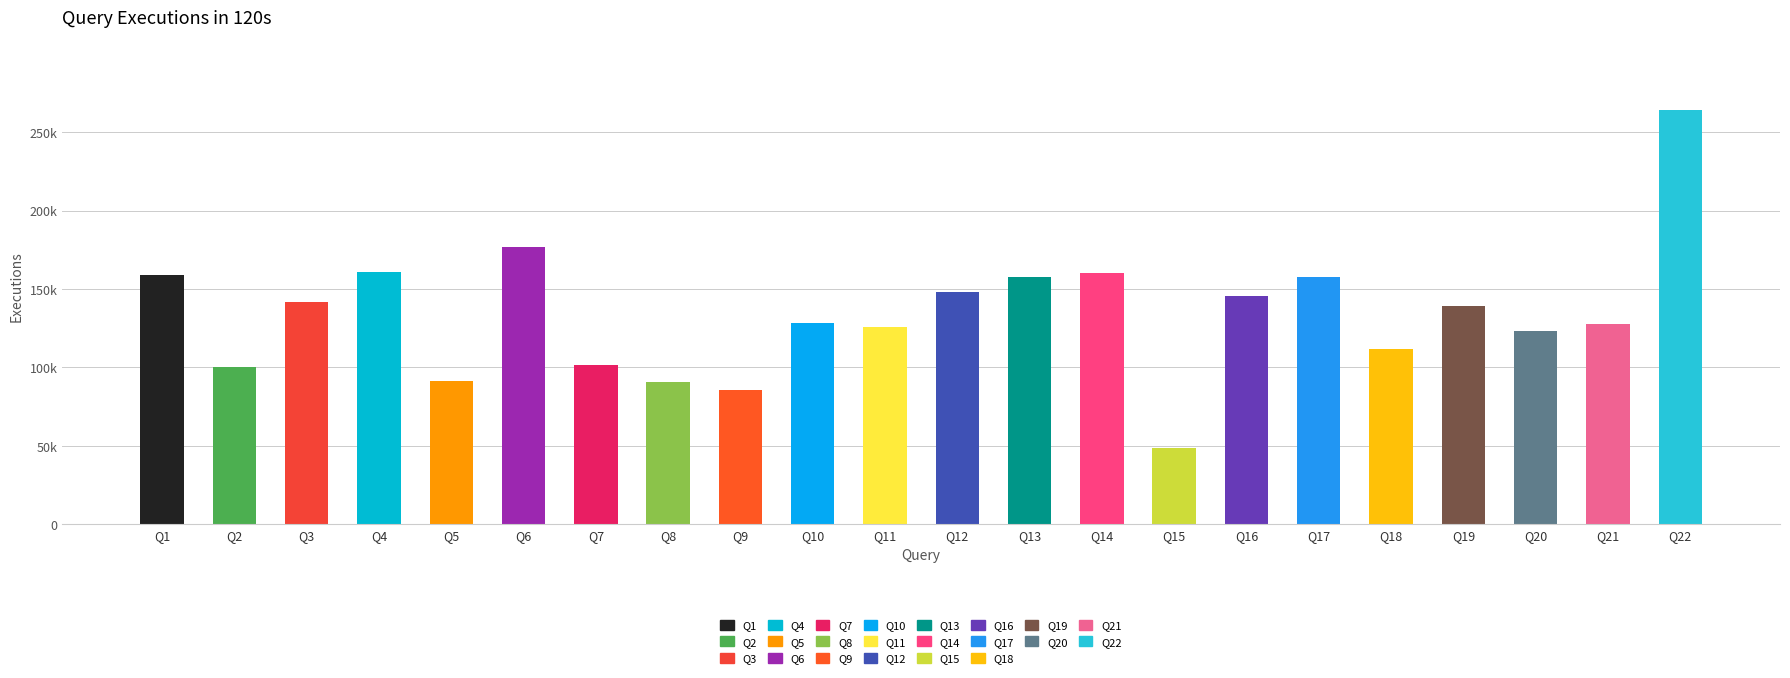

Between Q6 and Q20, which is larger?

Q6